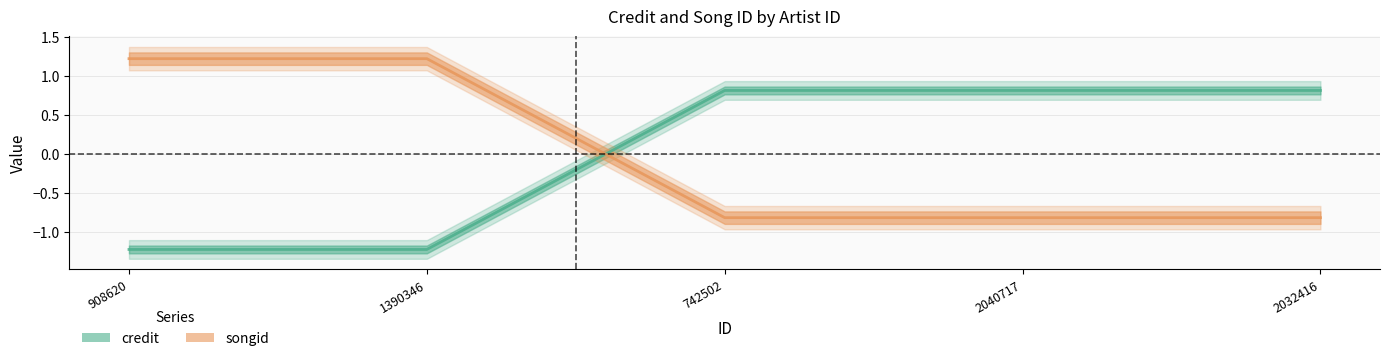

What is the difference between the maximum and minimum values in the credit series?

2.0